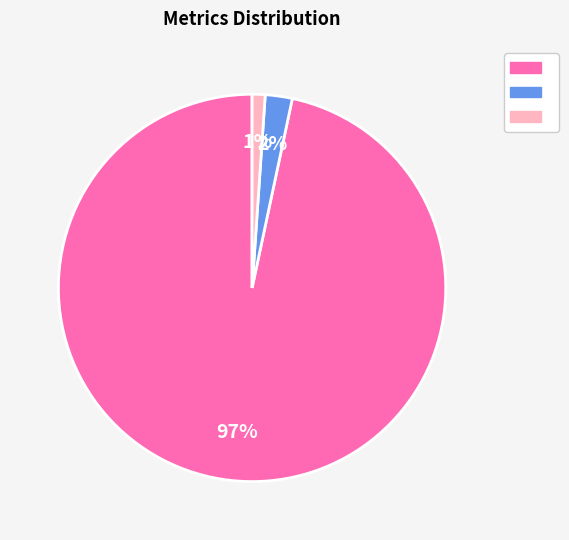

Is there any slice that represents more than half of the pie?

Yes